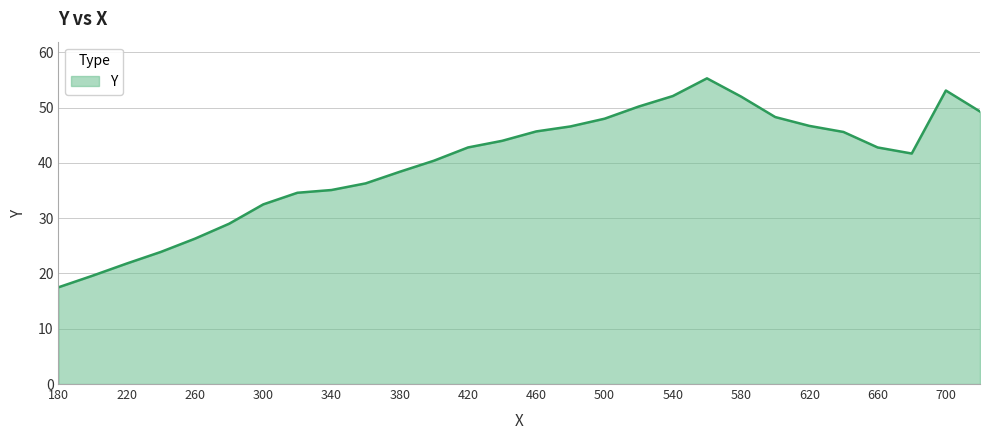

True or false: the data has more than 1 interior local peaks.

True